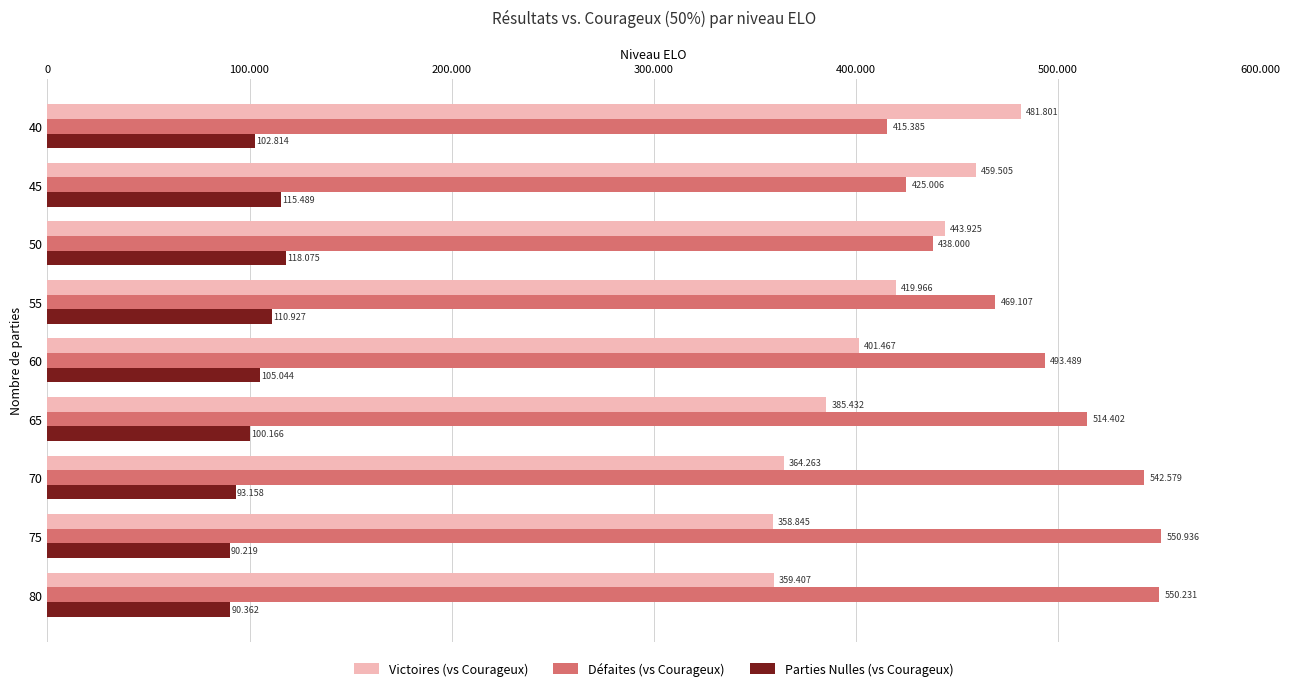

What are all the series names shown in the legend?

Victoires (vs Courageux), Défaites (vs Courageux), Parties Nulles (vs Courageux)